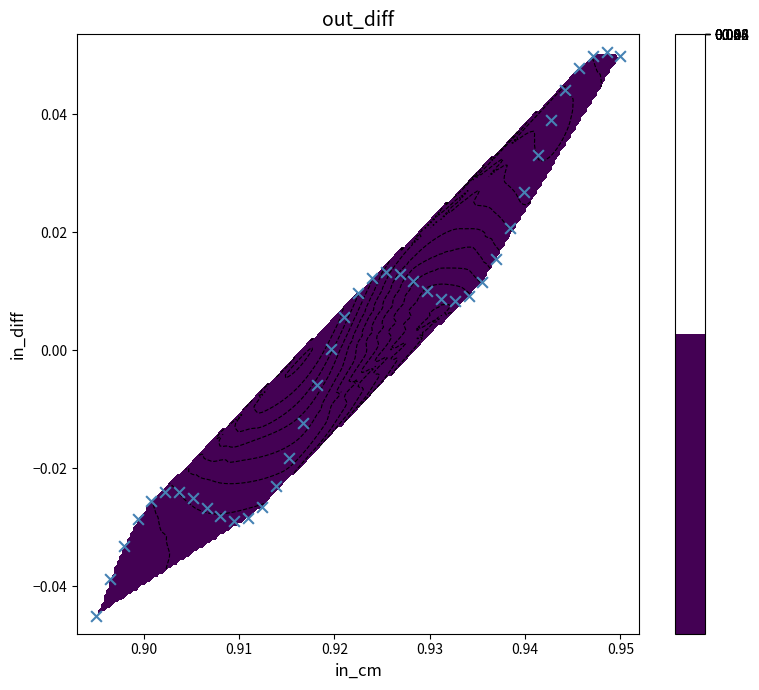

What is the difference between the maximum and minimum values?

0.1